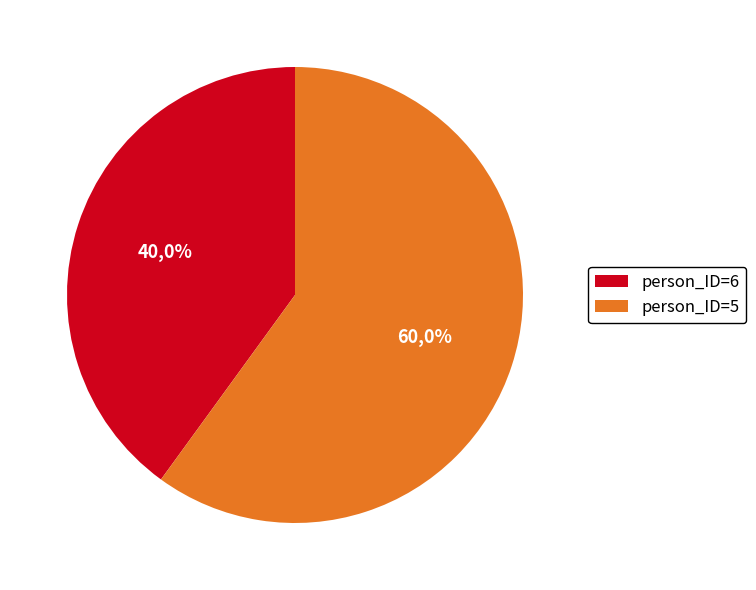

The person_ID=5 slice represents 70% of the pie. True or false?

False